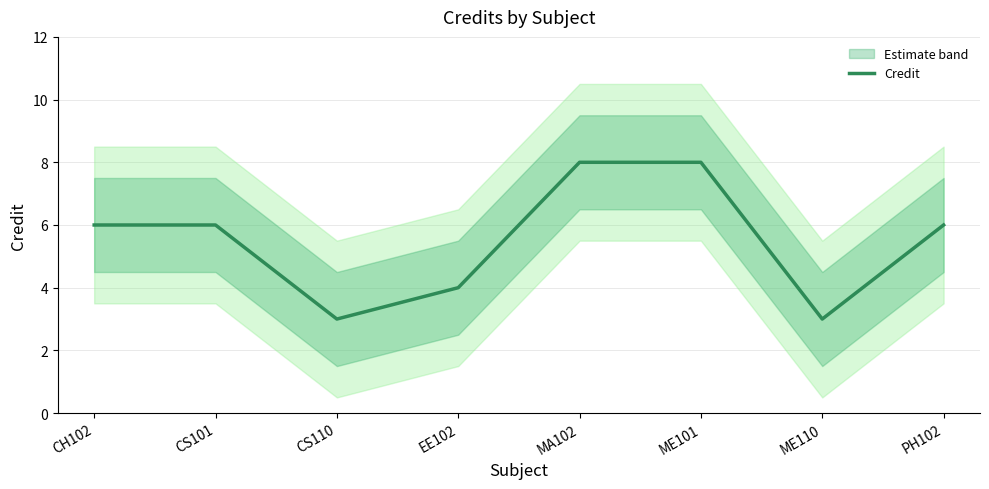

What is the difference between the maximum and minimum values?

5